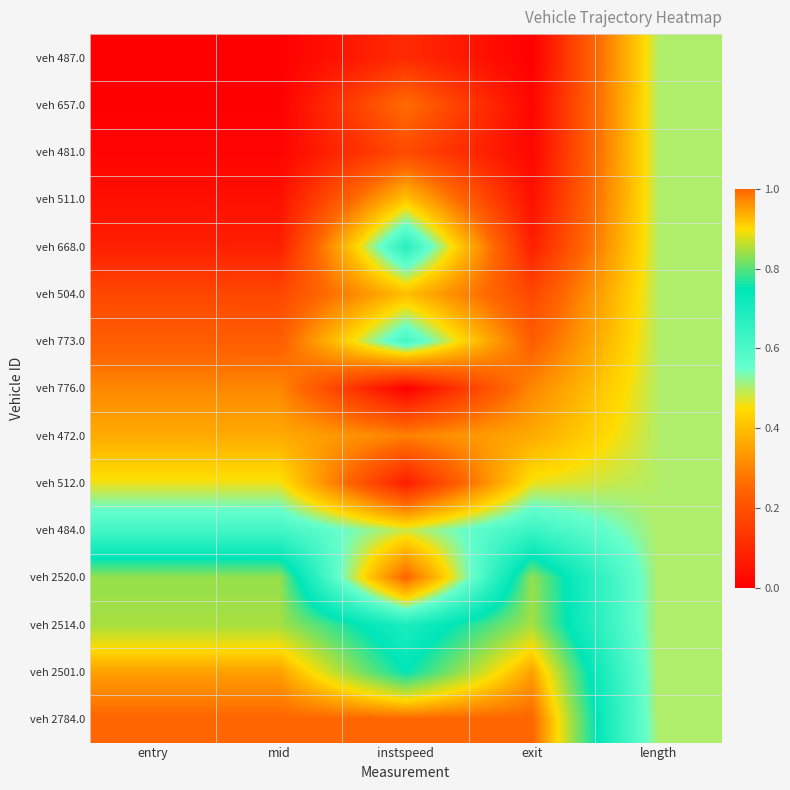

Which category has the lowest value across all series?

entry